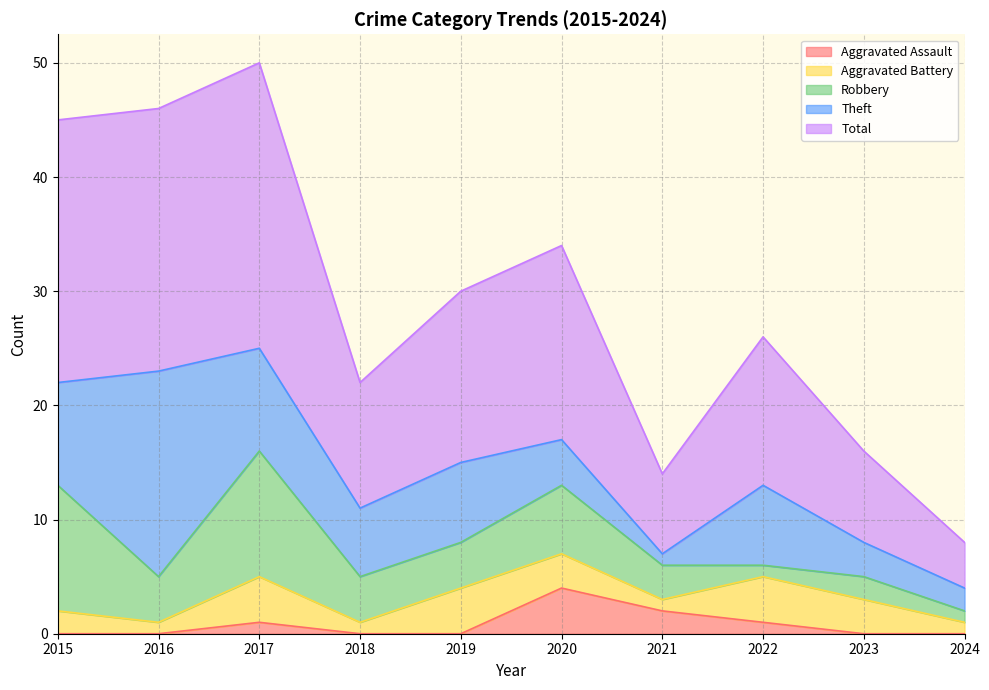

Reading left to right, what are all the values shown in this chart?

Aggravated Assault: 2015=0	2016=0	2017=1	2018=0	2019=0	2020=4	2021=2	2022=1	2023=0	2024=0
Aggravated Battery: 2015=2	2016=1	2017=4	2018=1	2019=4	2020=3	2021=1	2022=4	2023=3	2024=1
Robbery: 2015=11	2016=4	2017=11	2018=4	2019=4	2020=6	2021=3	2022=1	2023=2	2024=1
Theft: 2015=9	2016=18	2017=9	2018=6	2019=7	2020=4	2021=1	2022=7	2023=3	2024=2
Total: 2015=23	2016=23	2017=25	2018=11	2019=15	2020=17	2021=7	2022=13	2023=8	2024=4